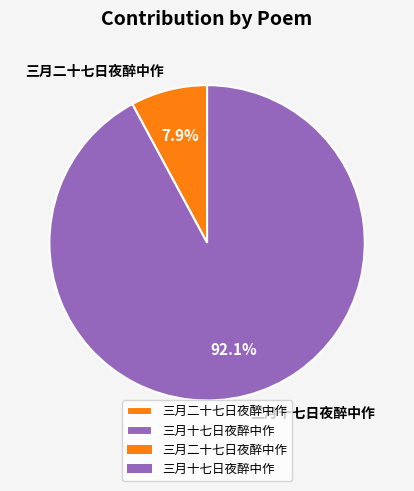

Which category has the smallest portion of the pie?

三月二十七日夜醉中作